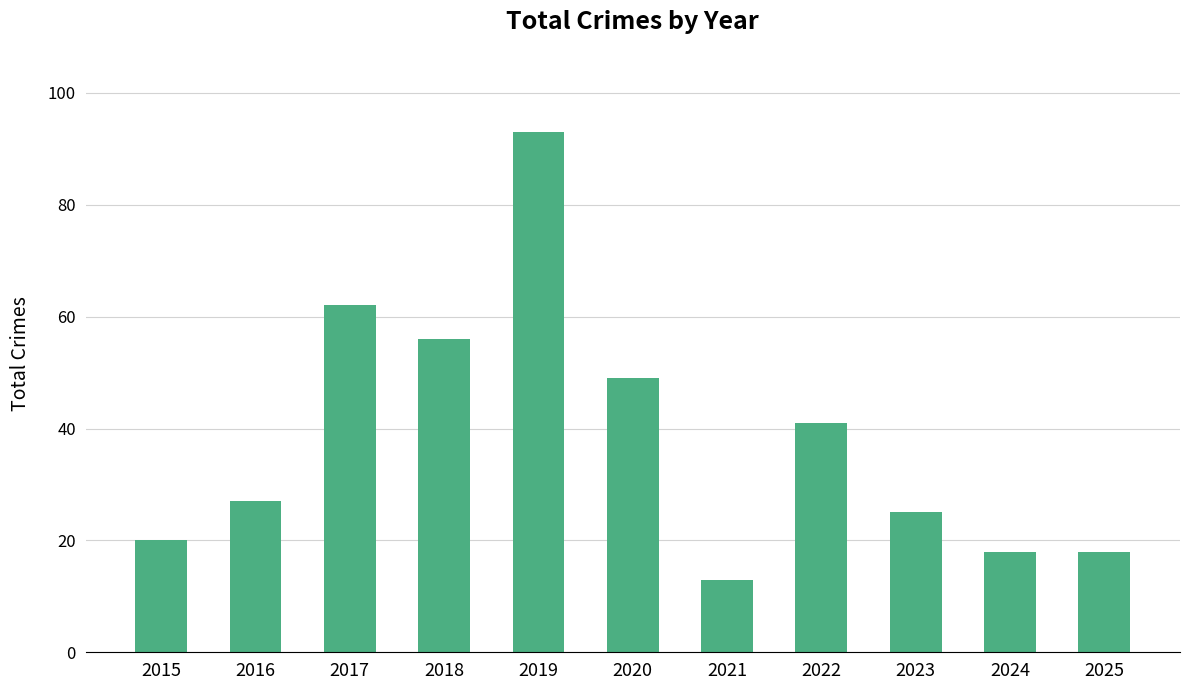

How many series are shown in this chart?

1